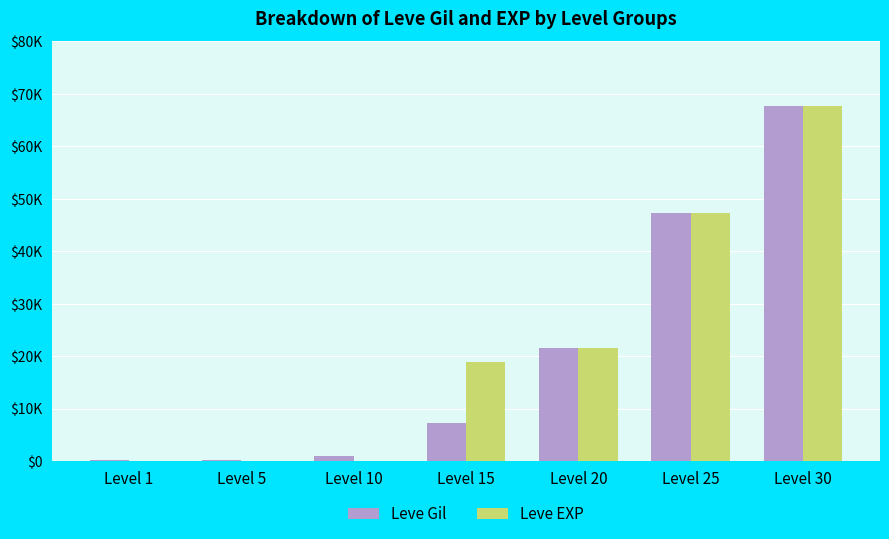

Does the chart contain stacked bars?

No